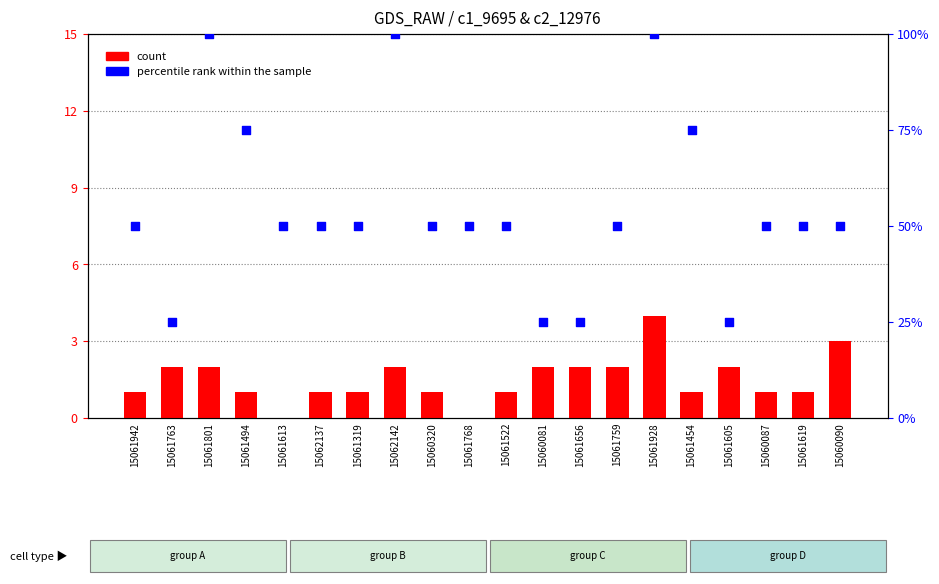

Which series contains the lowest Y value?

count